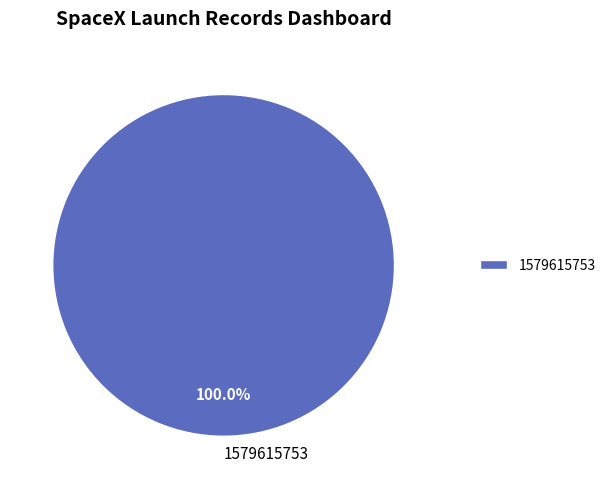

Which category accounts for the majority?

1579615753